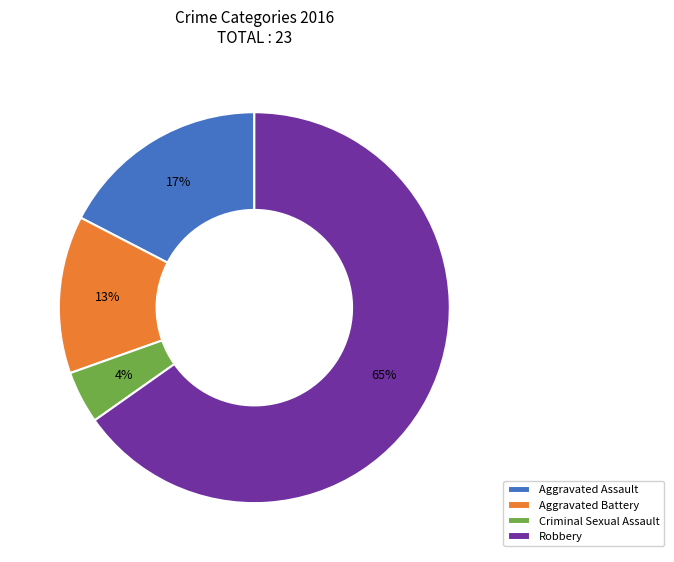

To the nearest percent, what is the combined percentage of Robbery and Criminal Sexual Assault?

70%